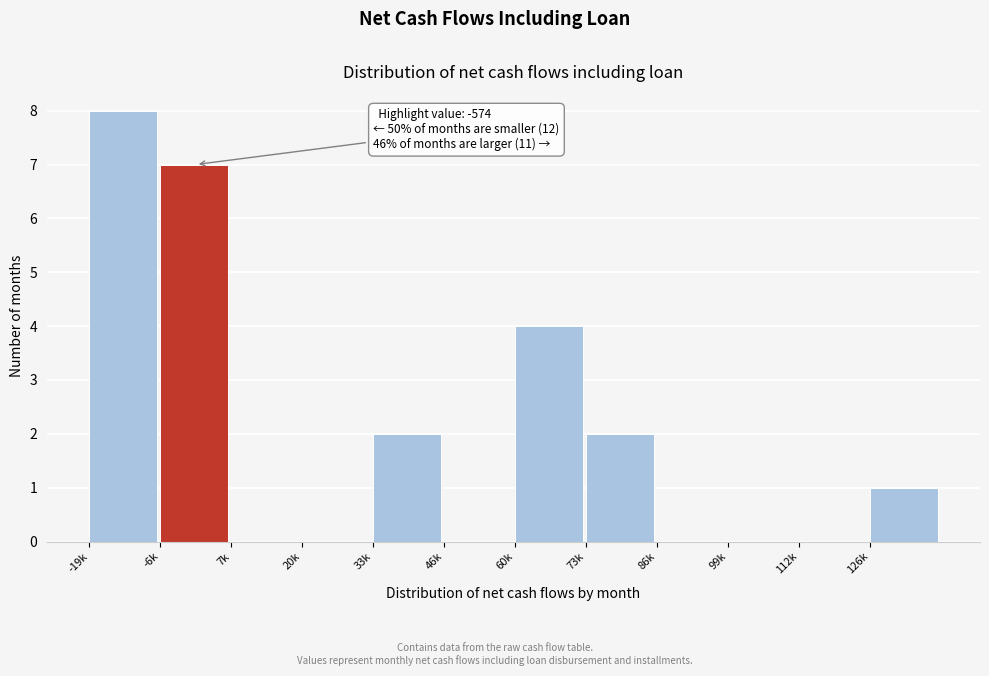

Reading left to right, transcribe all the data shown in this chart.

-19k=8	-6k=7	7k=0	20k=0	33k=2	46k=0	60k=4	73k=2	86k=0	99k=0	112k=0	126k=1